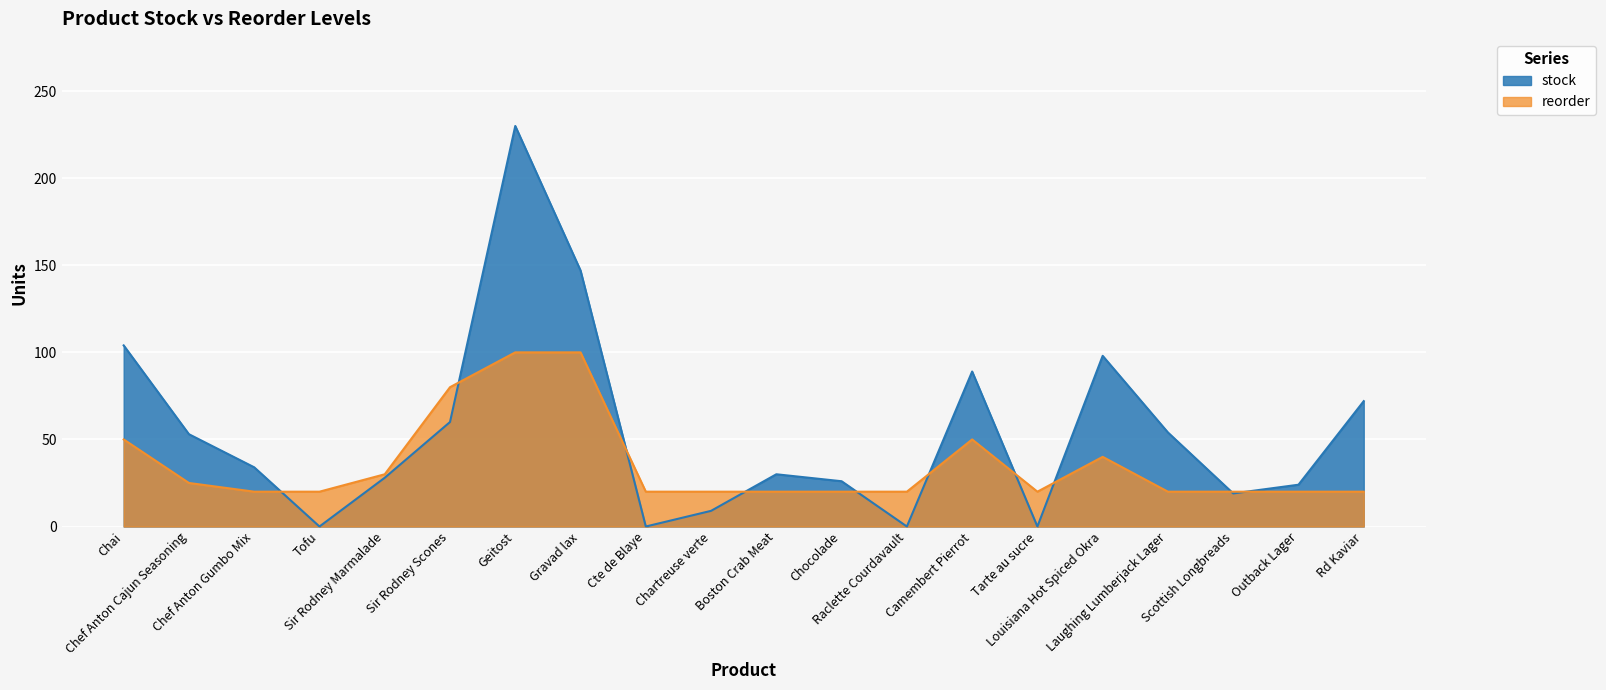

What is the label of the 9th point from the left?

Cte de Blaye